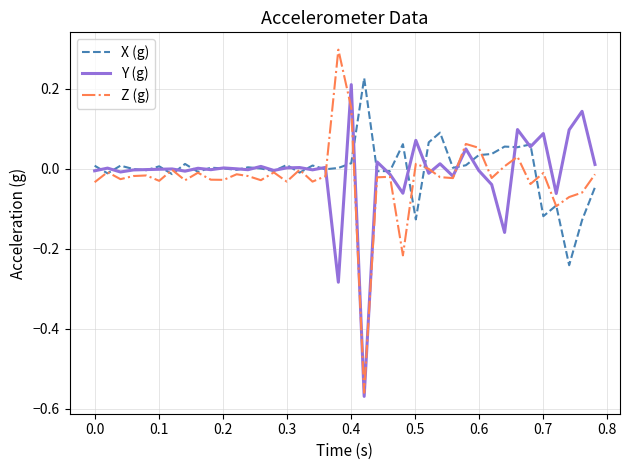

True or false: Y (g) and X (g) intersect in this chart.

True